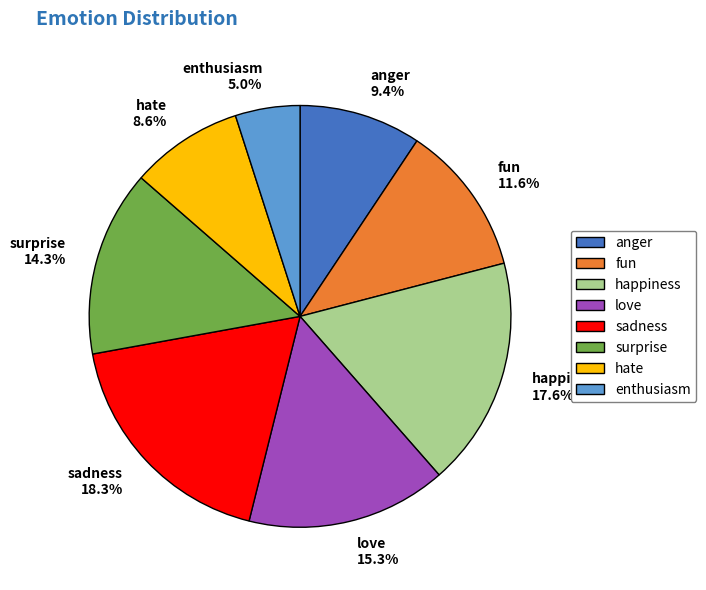

Count the number of slices in the pie.

8